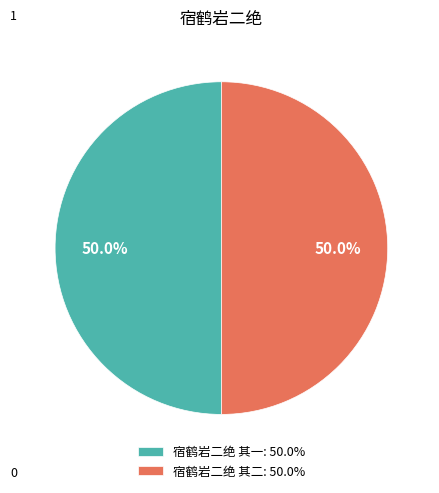

To the nearest percent, what is the average slice percentage?

50%